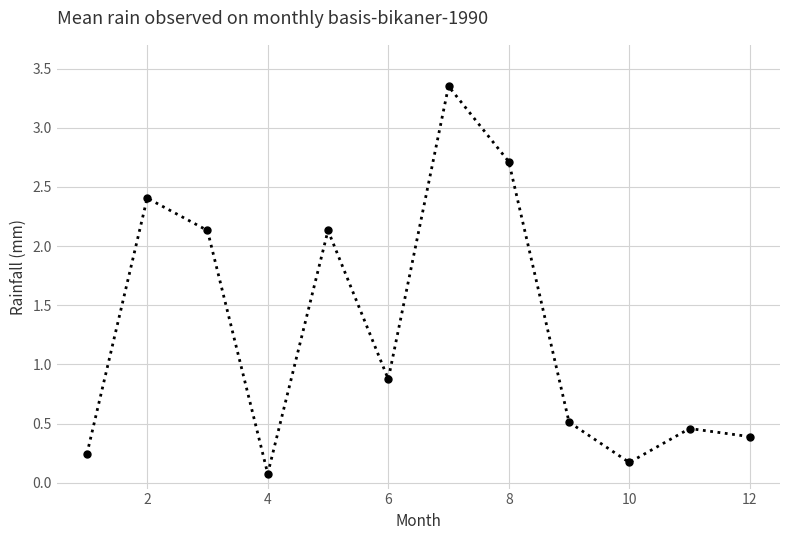

Count the number of data series in this chart.

1